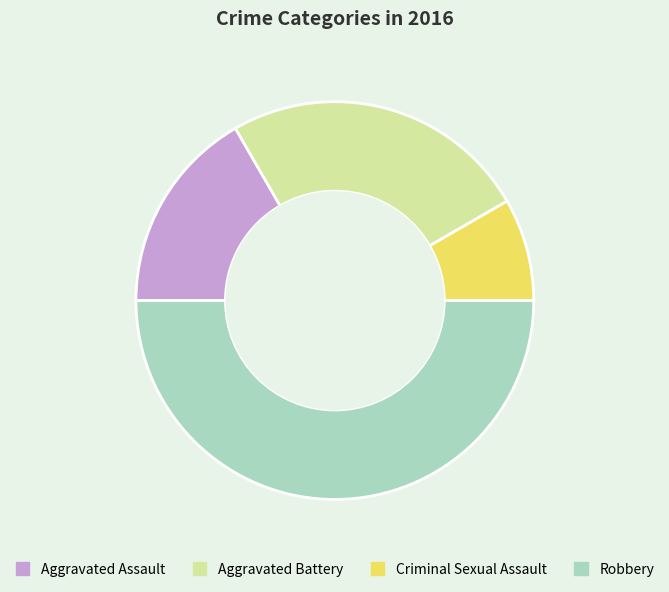

How many segments does this pie chart have?

4